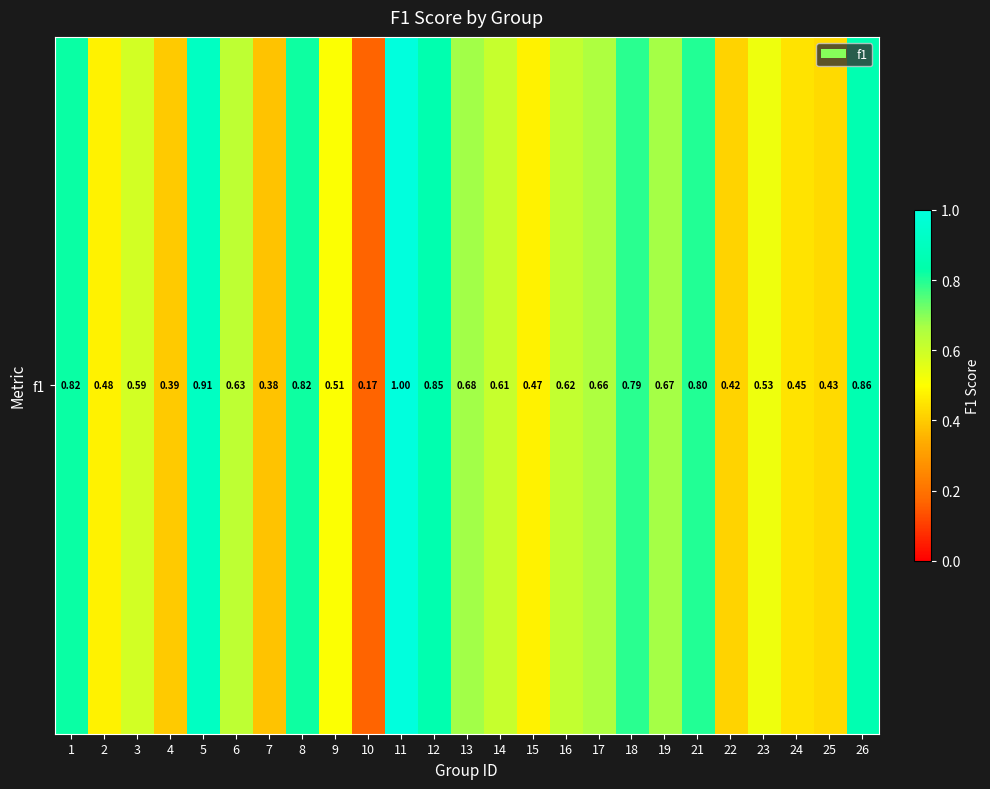

Reading left to right, extract all data points from this chart.

1=0.8	2=0.5	3=0.6	4=0.4	5=0.9	6=0.6	7=0.4	8=0.8	9=0.5	10=0.2	11=1.0	12=0.9	13=0.7	14=0.6	15=0.5	16=0.6	17=0.7	18=0.8	19=0.7	21=0.8	22=0.4	23=0.5	24=0.4	25=0.4	26=0.9